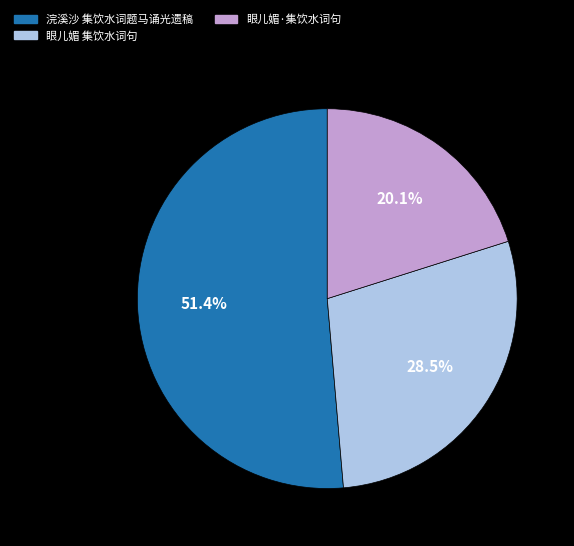

Count the number of slices in the pie.

3